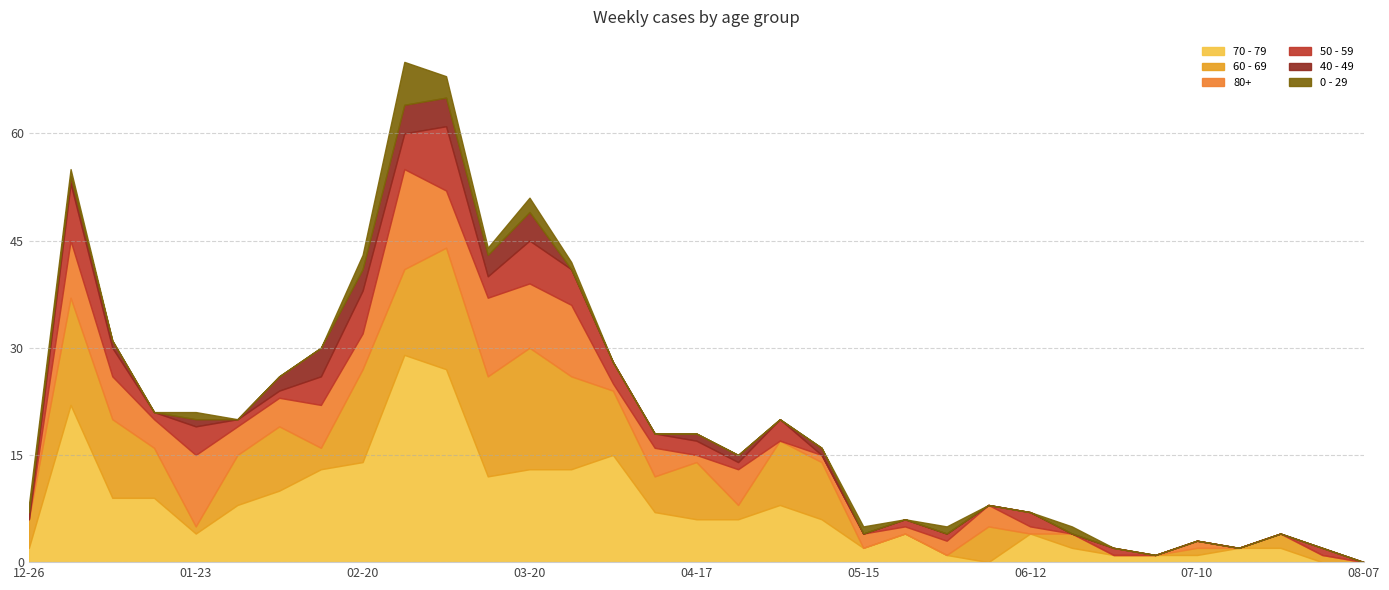

What is the label of the 27th point from the left?

2023-06-26